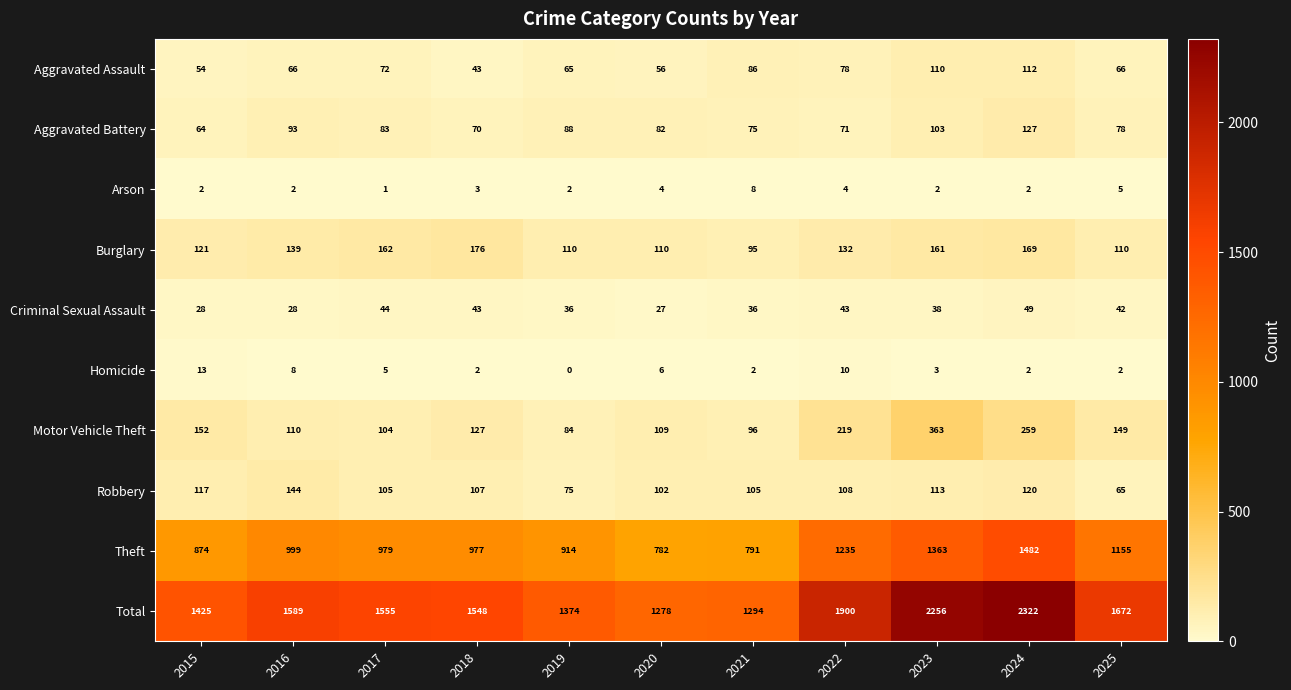

True or false: Criminal Sexual Assault has a value of 43 at 2022.

True